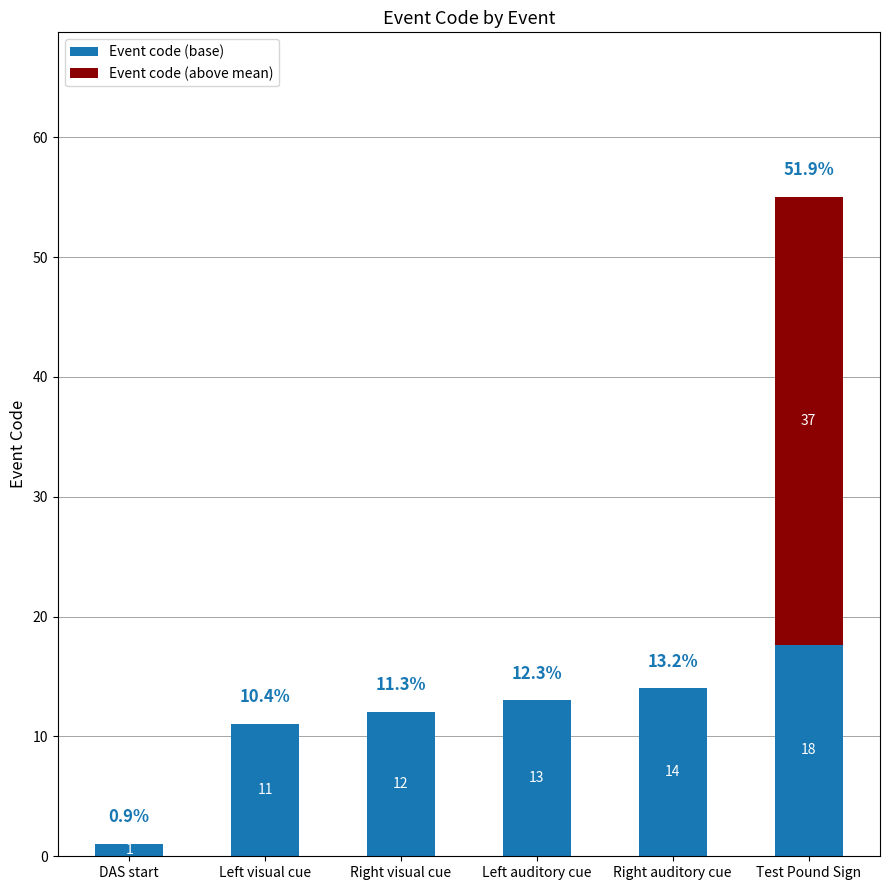

What position from the right is Left auditory cue?

3